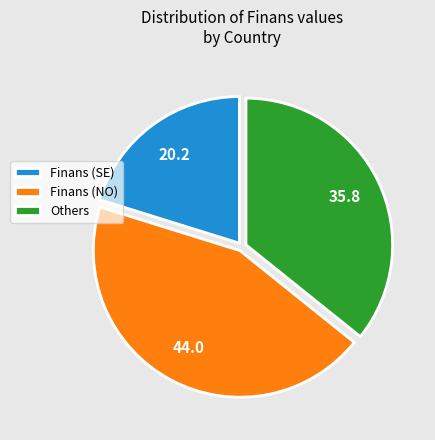

Between Finans (NO) and Finans (SE), which is larger?

Finans (NO)